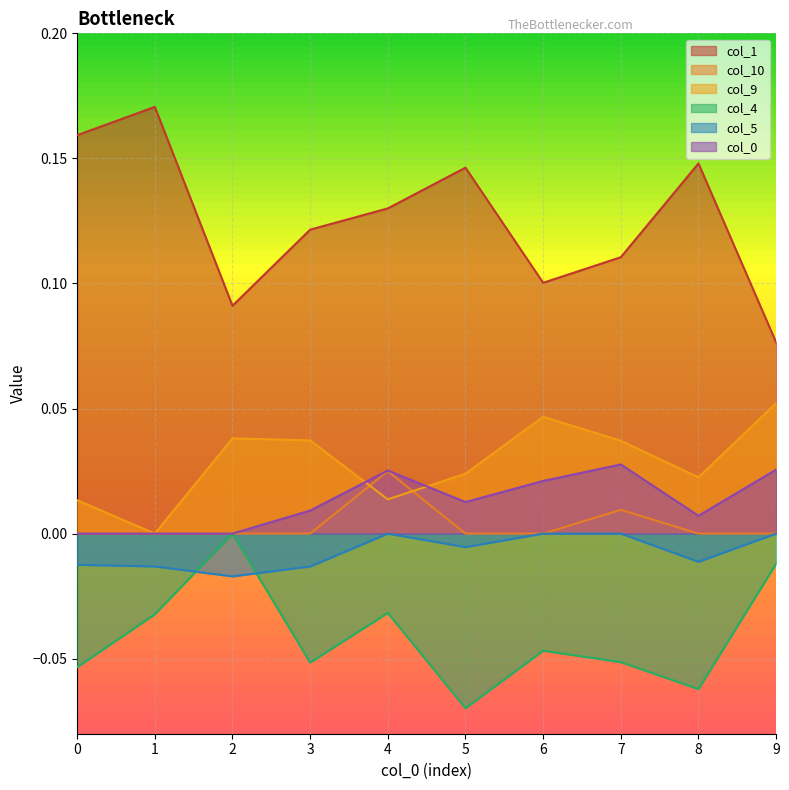

Rank the series at 1 from lowest to highest value.

col_4, col_5, col_10, col_9, col_0, col_1